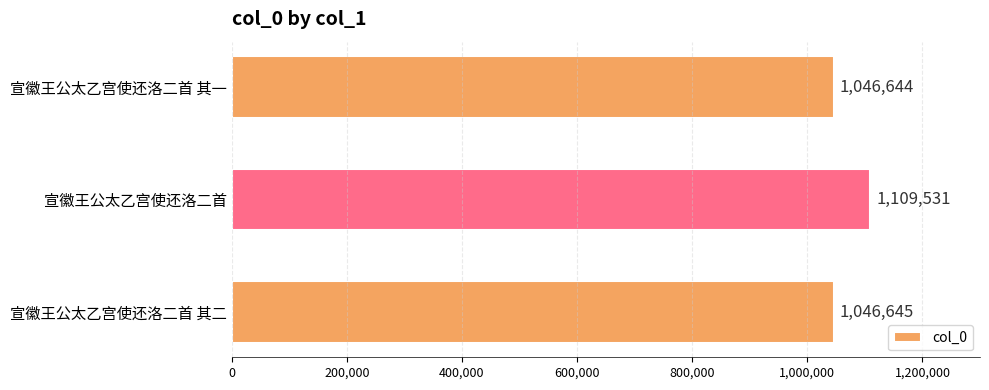

Reading top to bottom, transcribe all the data shown in this chart.

宣徽王公太乙宫使还洛二首 其一=1046644	宣徽王公太乙宫使还洛二首=1109531	宣徽王公太乙宫使还洛二首 其二=1046645